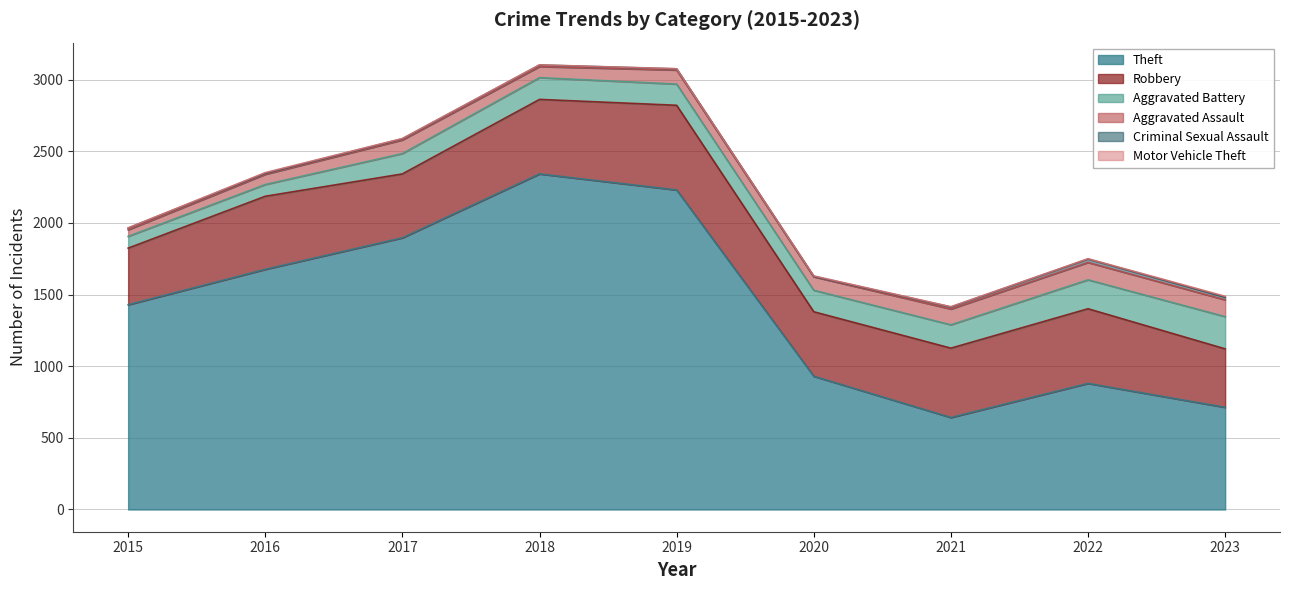

Which category has the lowest value in the Motor Vehicle Theft series?

2015